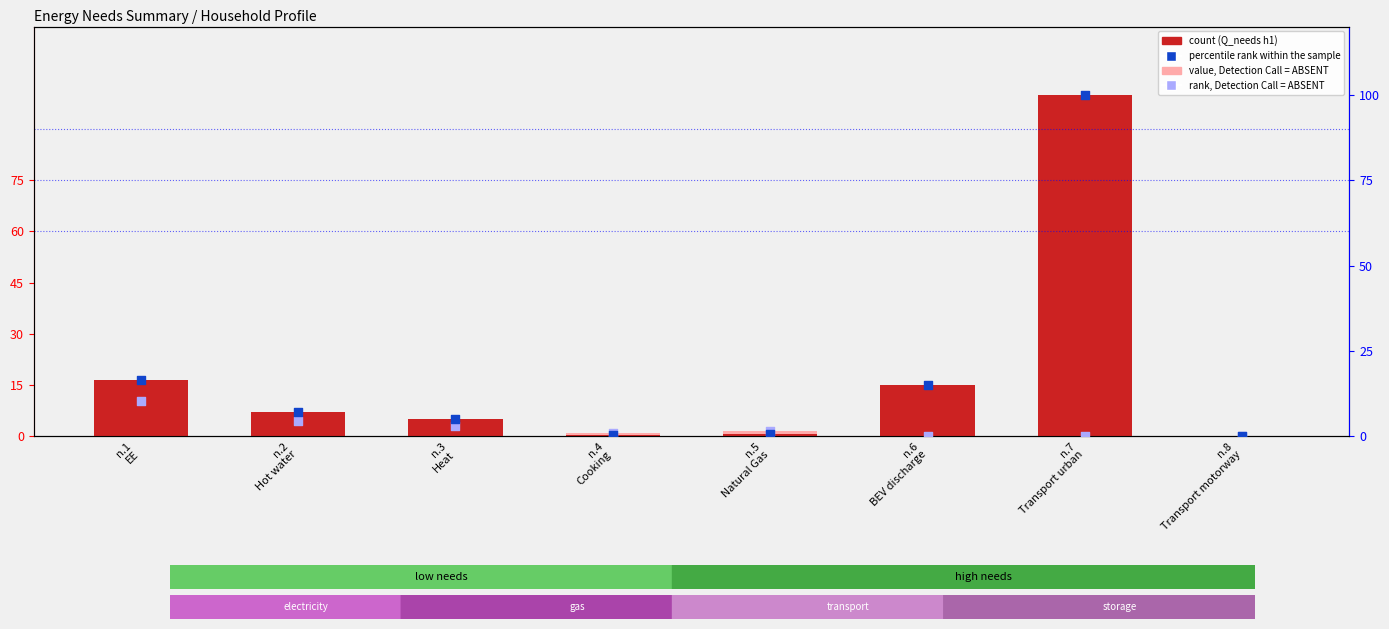

What are all the series names shown in the legend?

count, value, Detection Call = ABSENT, percentile rank within the sample, rank, Detection Call = ABSENT